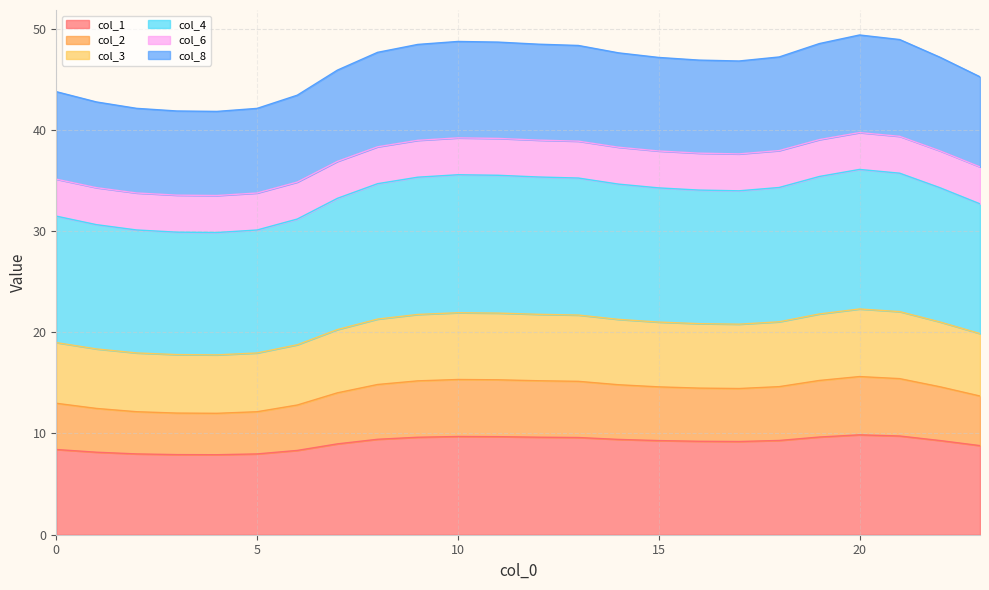

What is the total value across all series at 15?

47.1